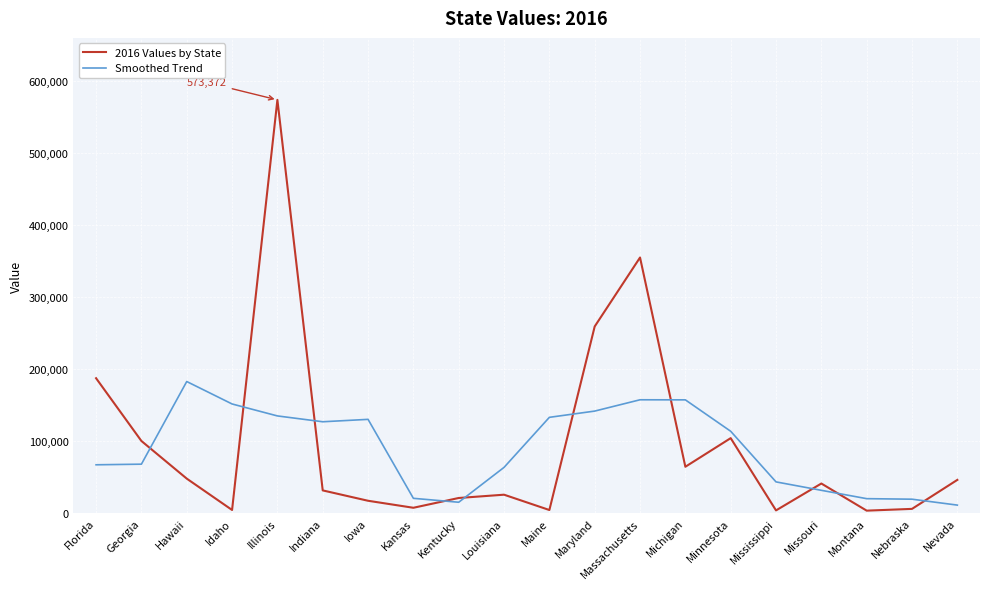

Is this an area chart (filled region under the line)?

No